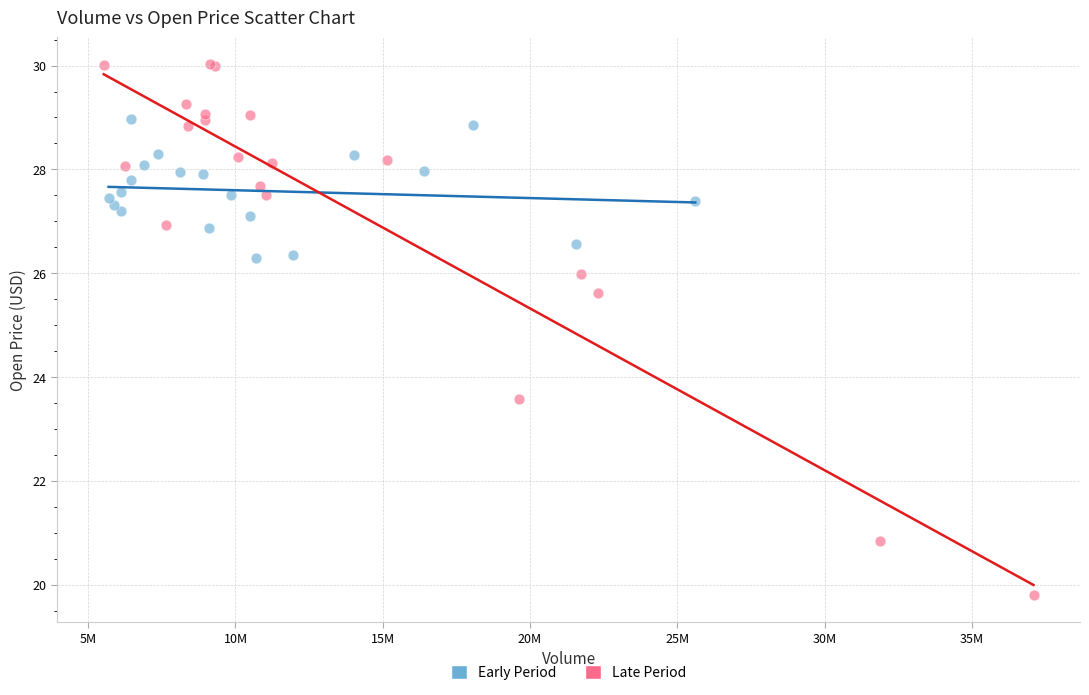

Which series contains the lowest Y value?

Late Period